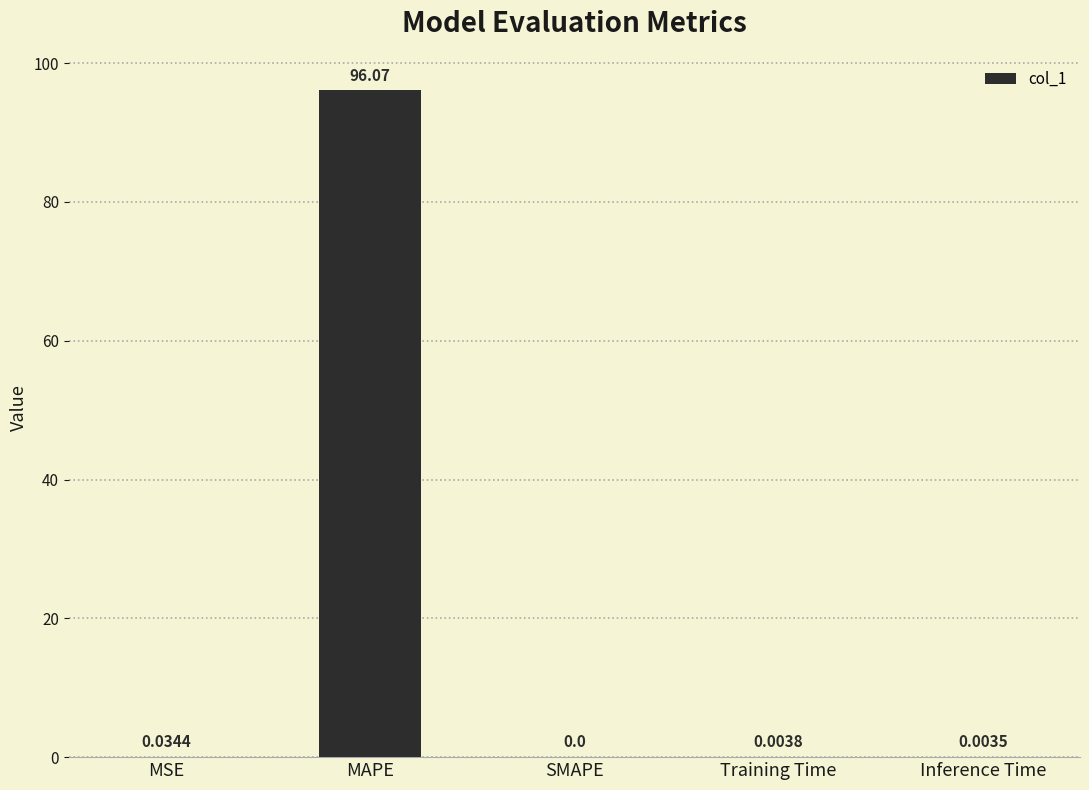

What is the sum of all values?

96.1